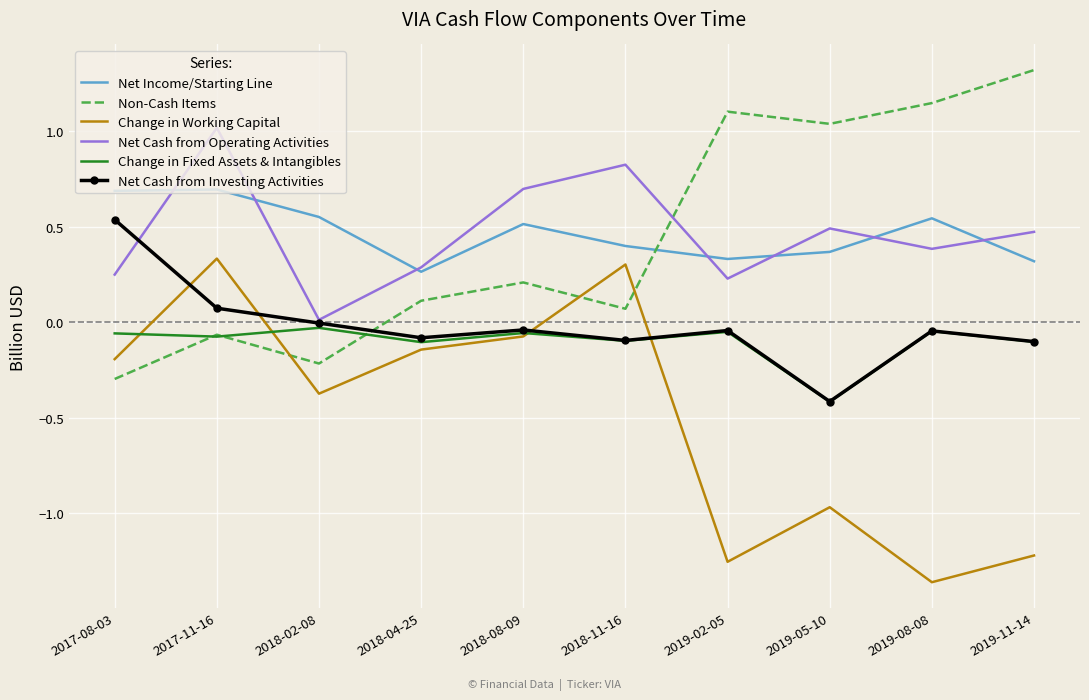

True or false: Net Cash from Investing Activities and Net Income/Starting Line cross at least once.

False